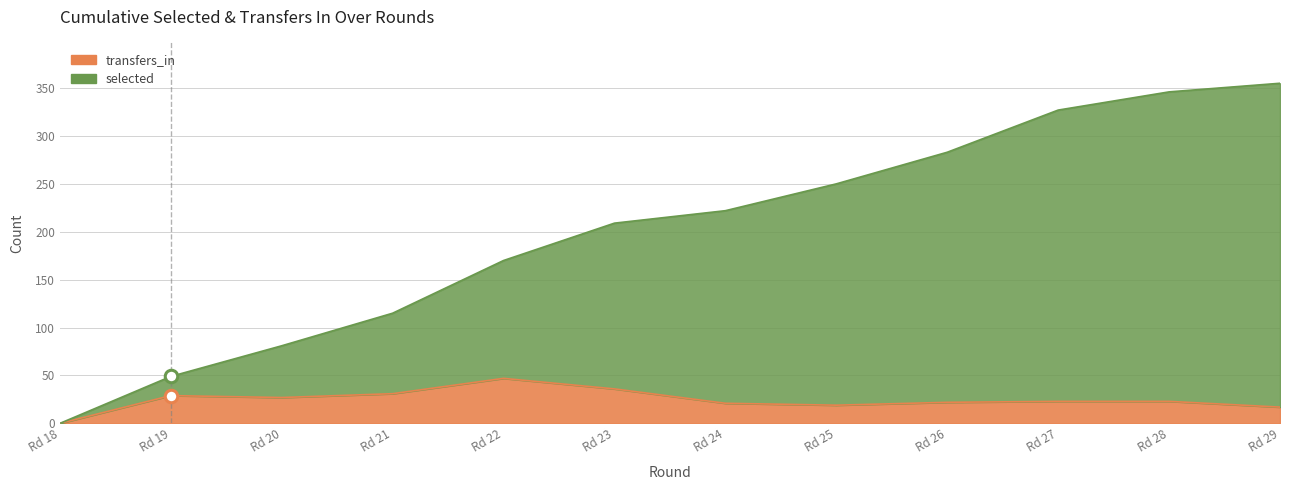

Which series has the largest range (max minus min)?

selected